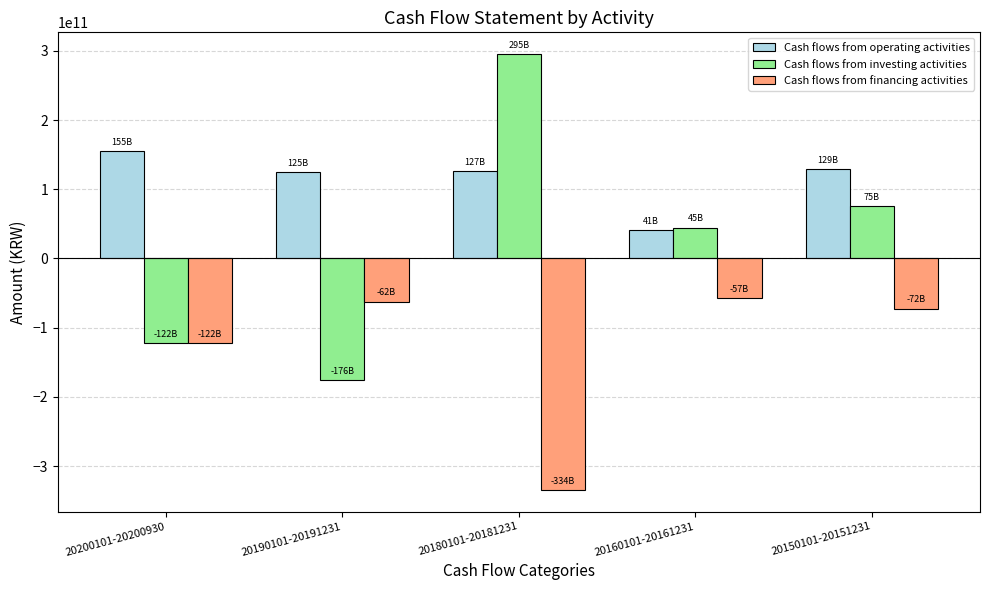

What is the average value of the Cash flows from investing activities series?

23543005489